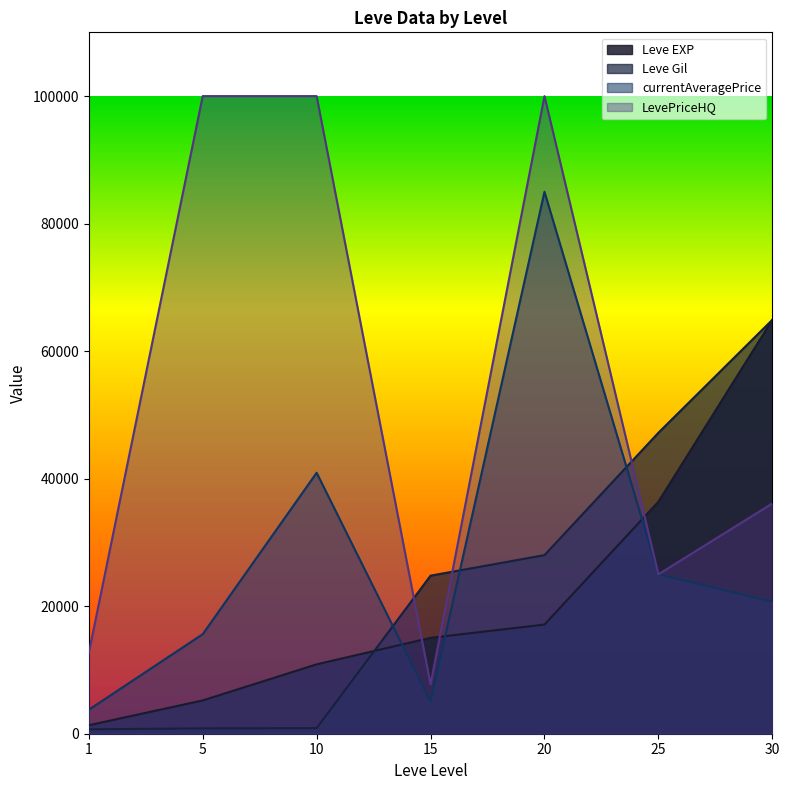

Rank the categories by Leve EXP value from lowest to highest.

1, 5, 10, 15, 20, 25, 30